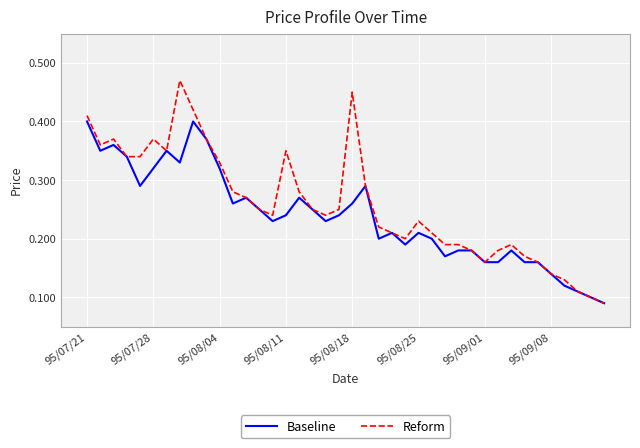

List the series in order of their peak value, highest first.

Reform, Baseline